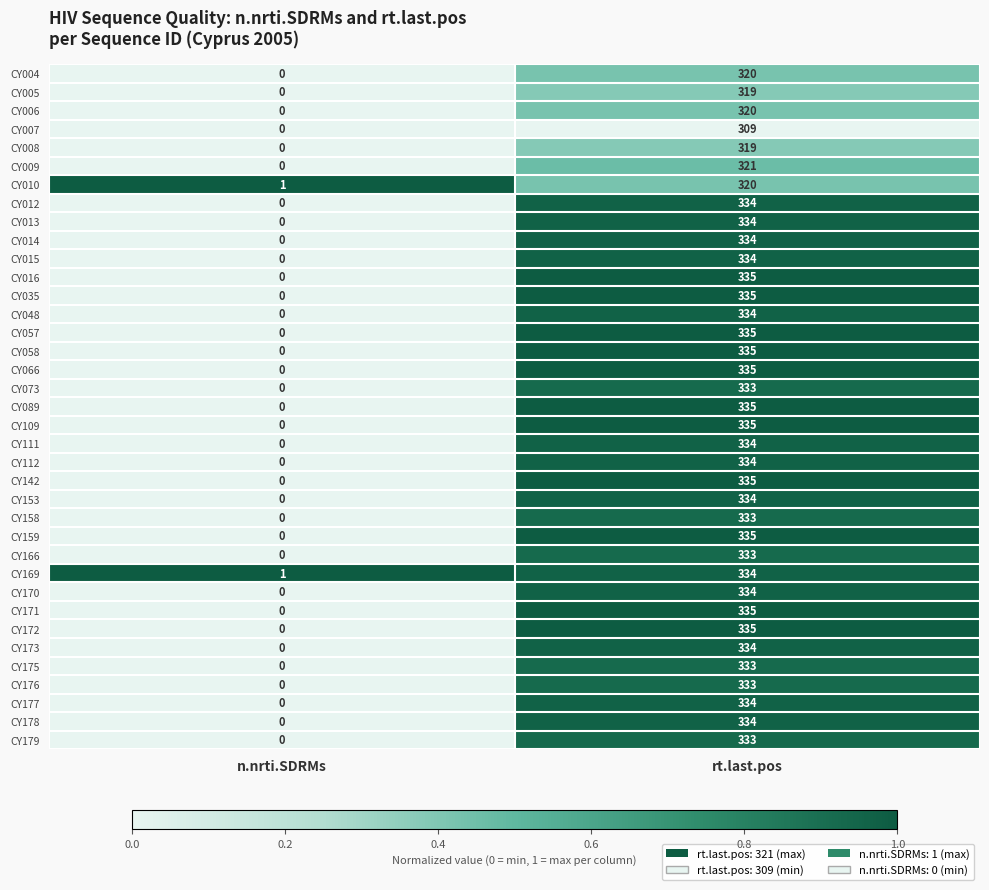

At which category is the sum across all series the highest?

rt.last.pos